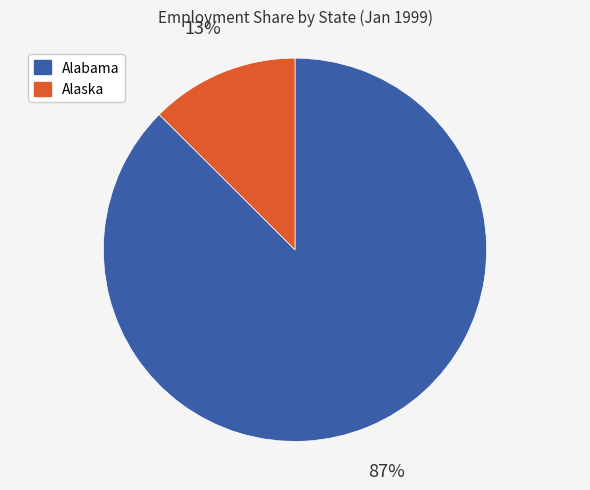

Between Alaska and Alabama, which is larger?

Alabama